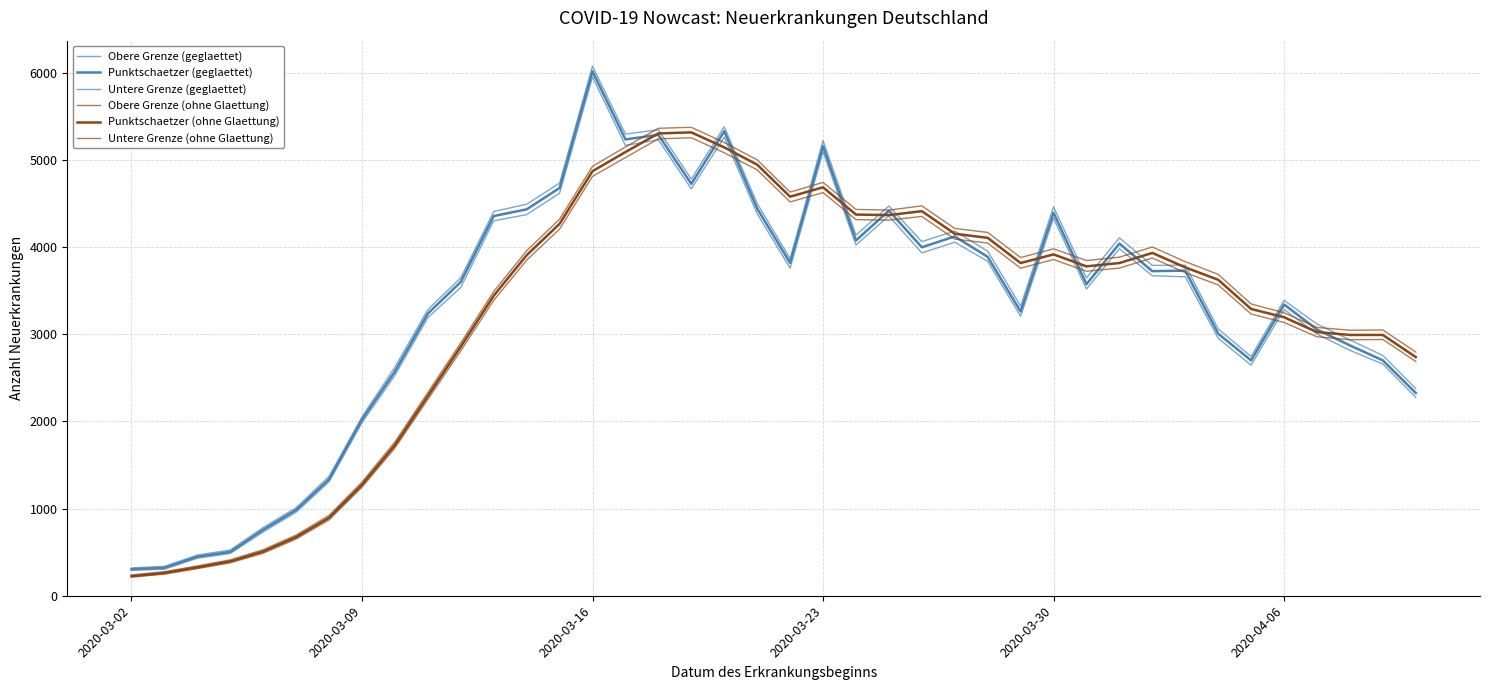

Does the chart have visible grid lines?

Yes